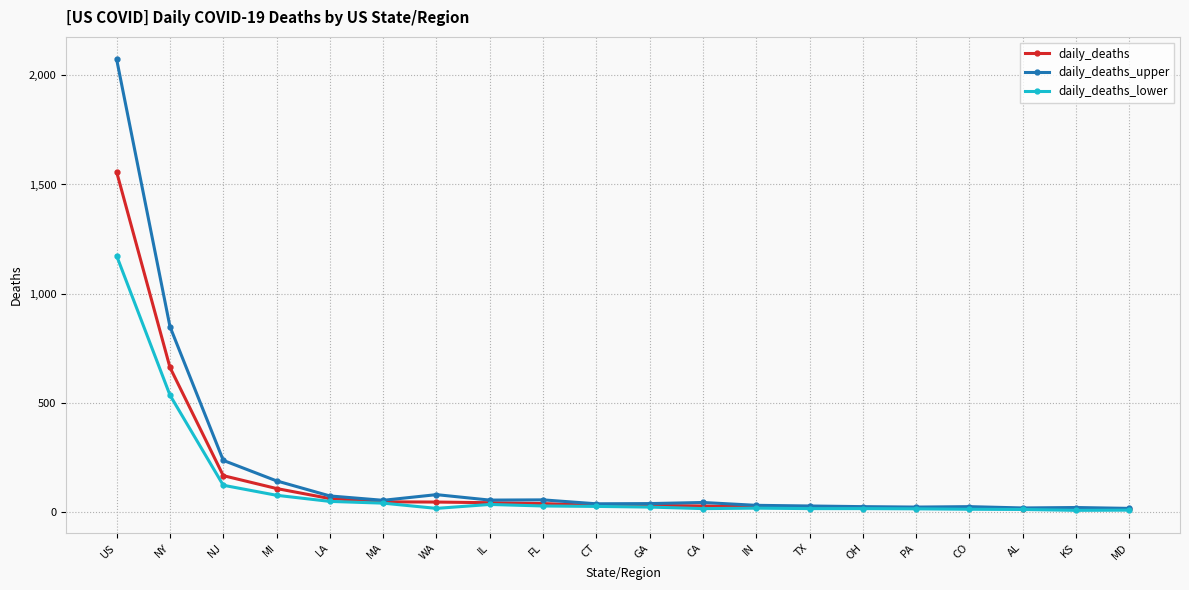

What is the sum of the daily_deaths values at IN and MI?

130